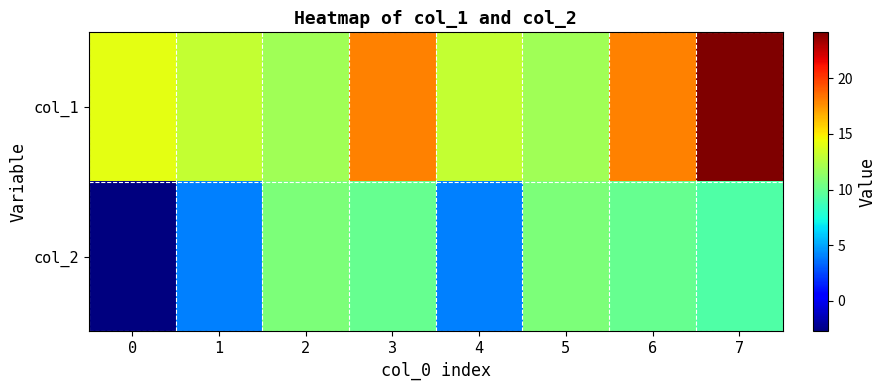

Between 1 and 4, which series saw the biggest shift?

col_1